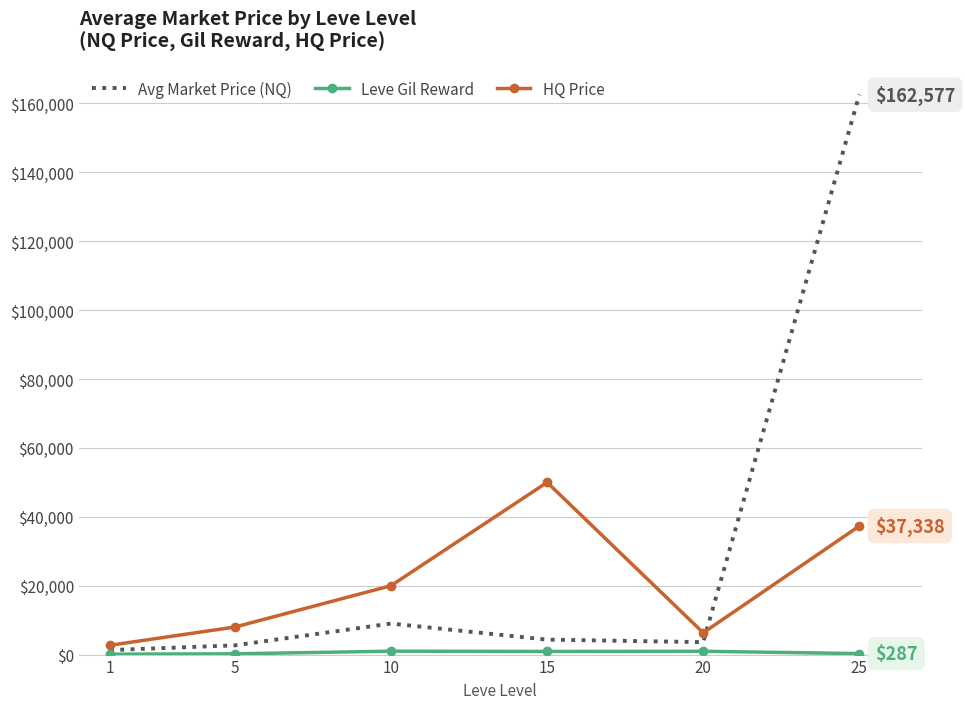

Which series ends up on top after the final intersection of HQ Price and Avg Market Price (NQ)?

Avg Market Price (NQ)